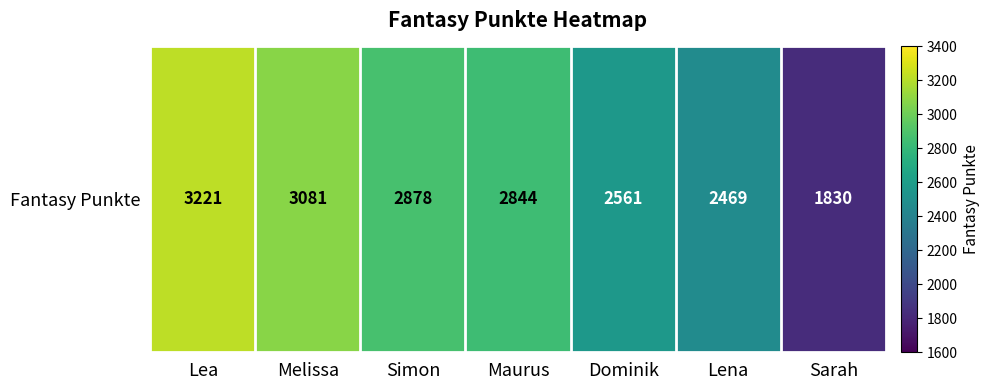

Which label corresponds to the largest value in the chart?

Lea